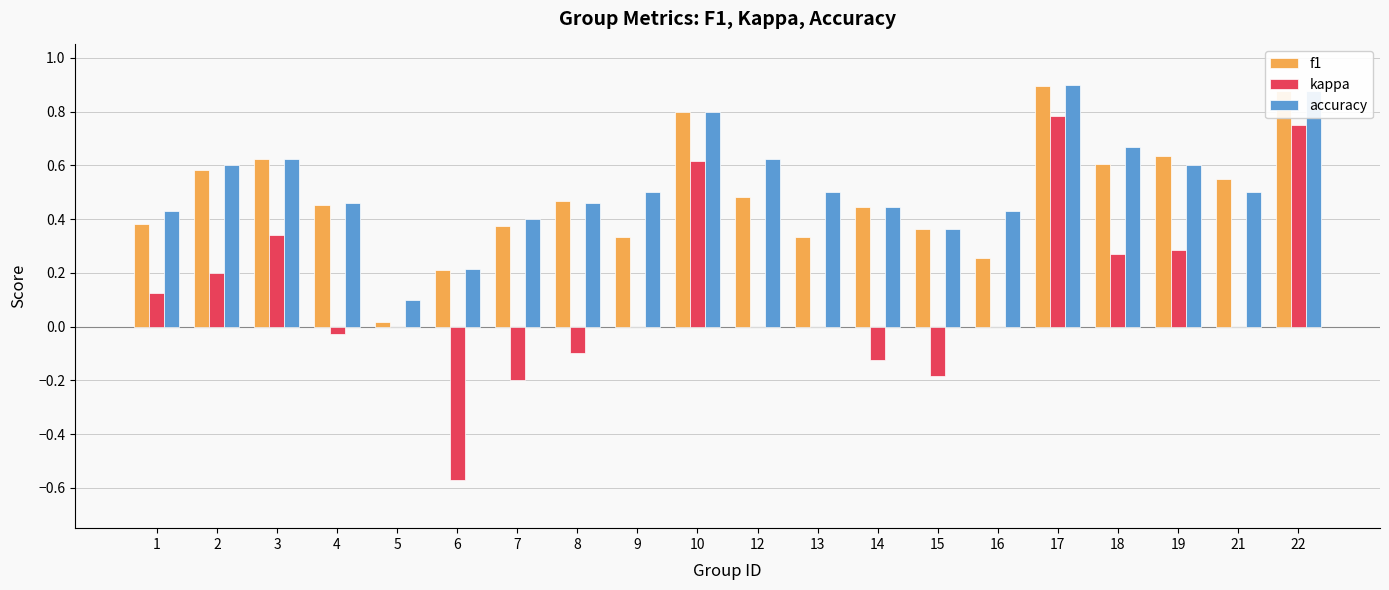

Between 3 and 6, which series saw the biggest shift?

kappa